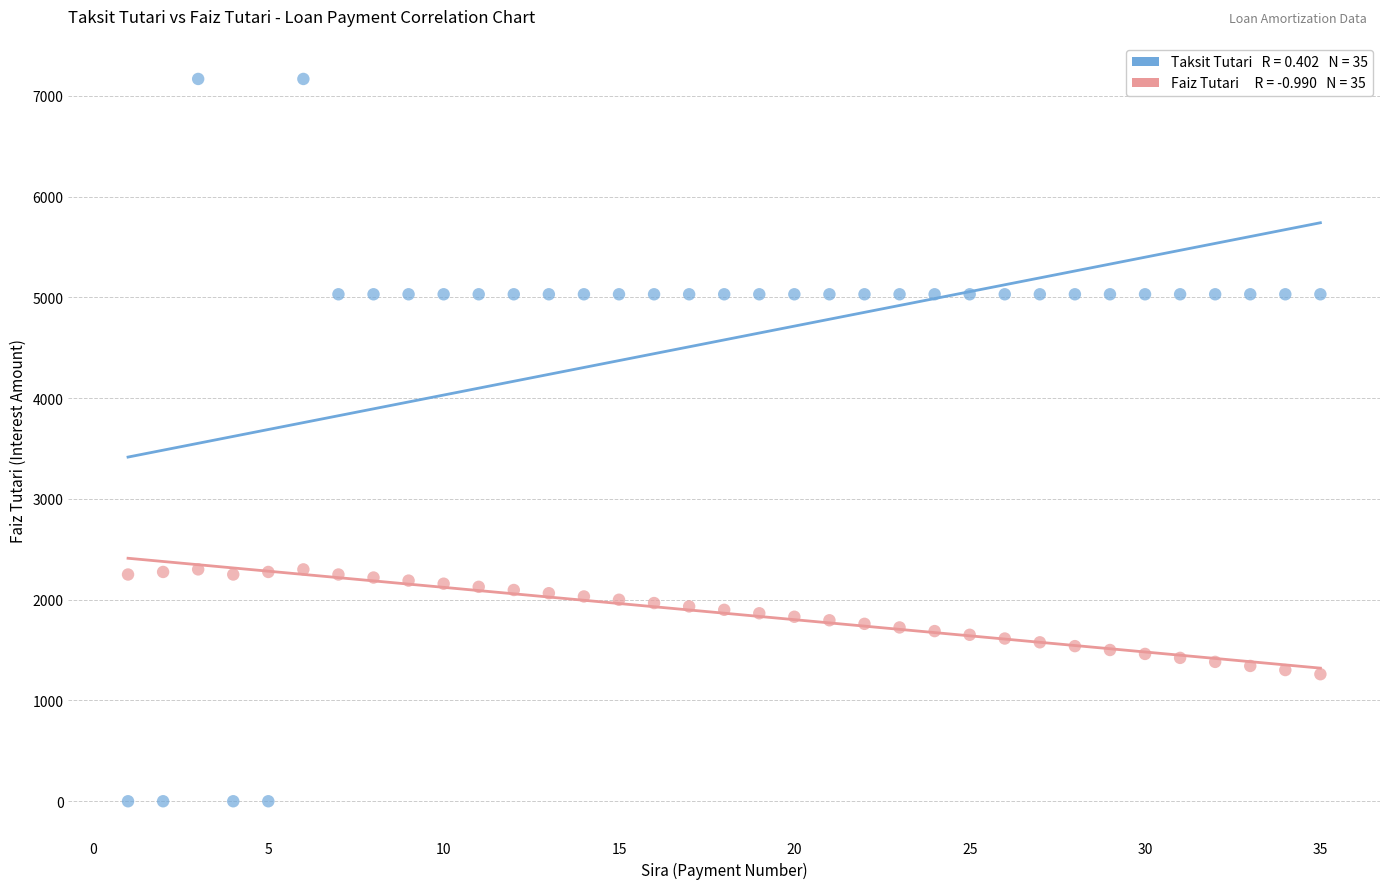

Across all data points, what is the range of X values (max minus min)?

34.0